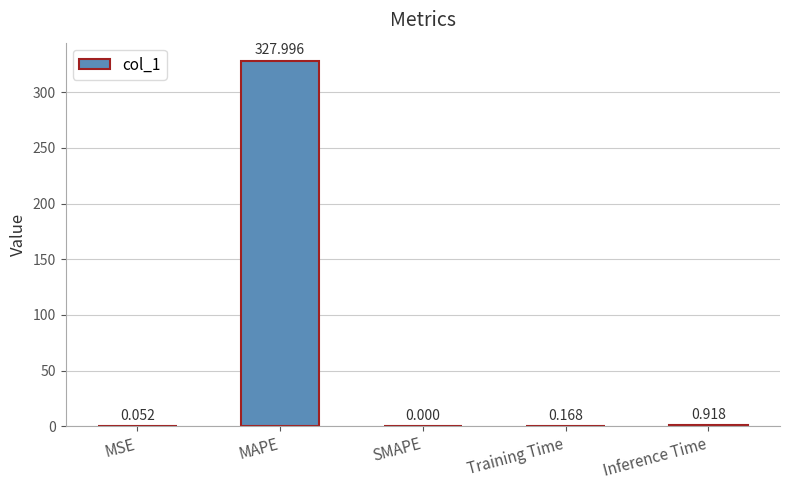

Which category has the highest value across all series?

MAPE